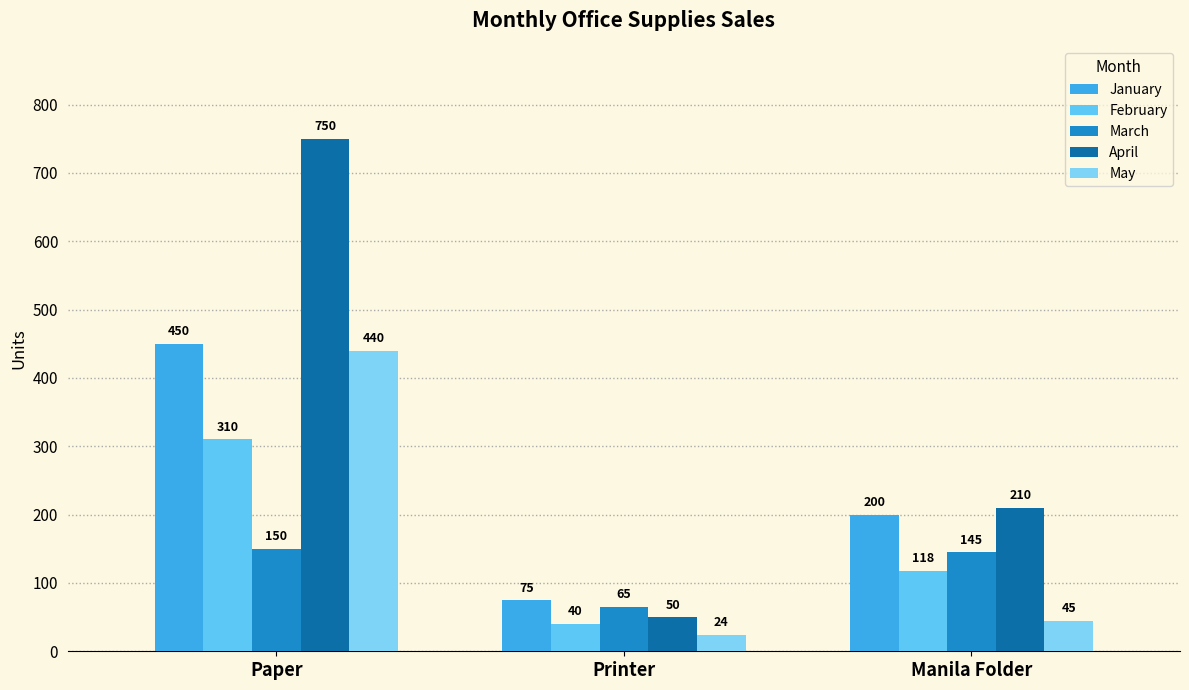

The March series shows 237 at Paper. True or false?

False